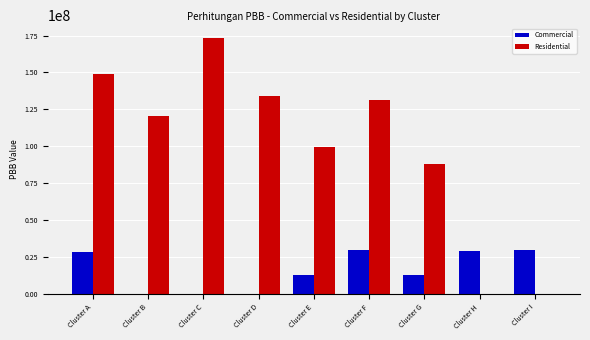

True or false: Commercial has a value of 0.0 at Cluster C.

True